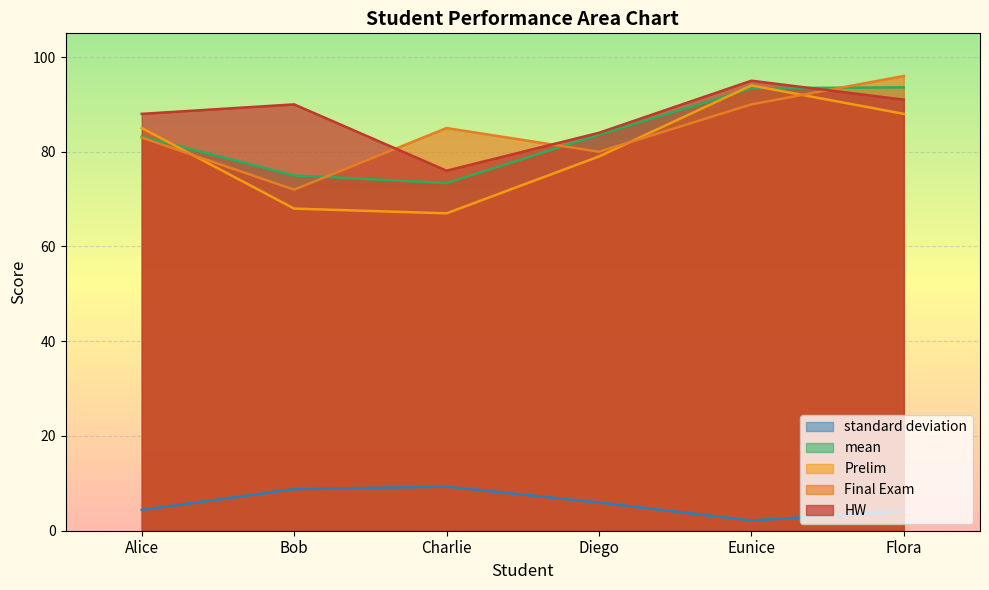

At which category is the sum across all series the highest?

Eunice